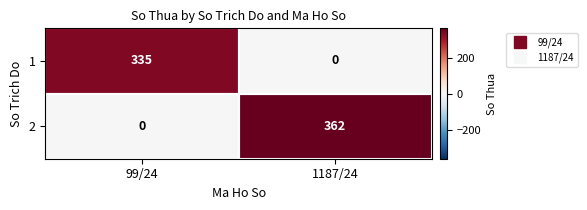

The value of 2 at 1187/24 is 362. True or false?

True